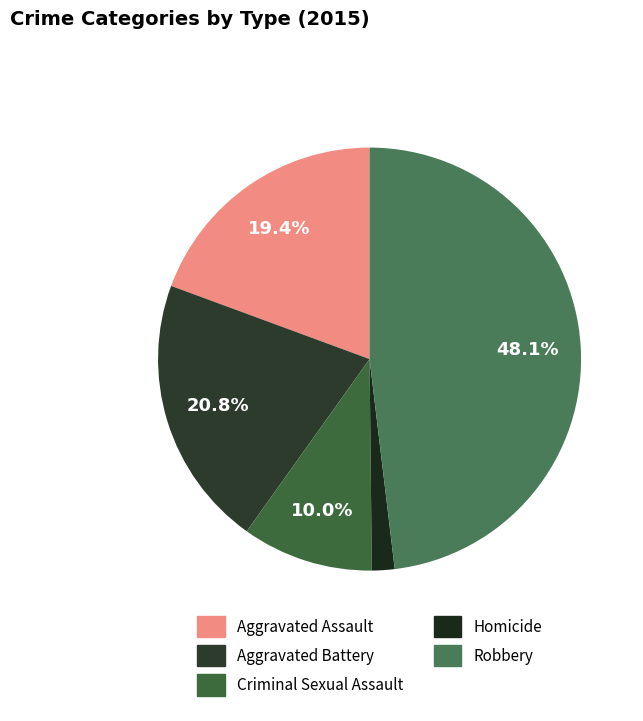

What is the largest slice in the pie chart?

Robbery